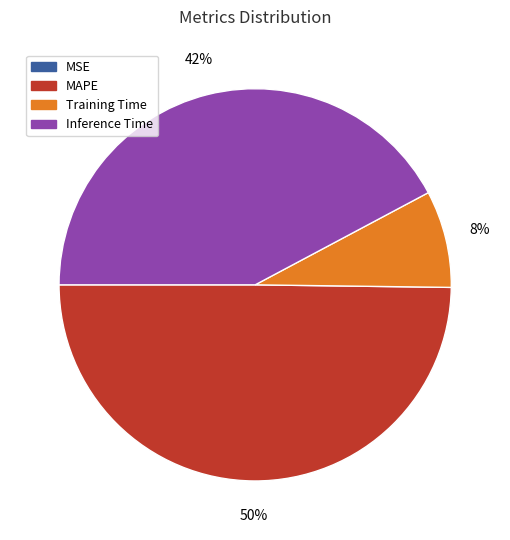

What is the ratio of the value at Inference Time to the value at MAPE?

0.8